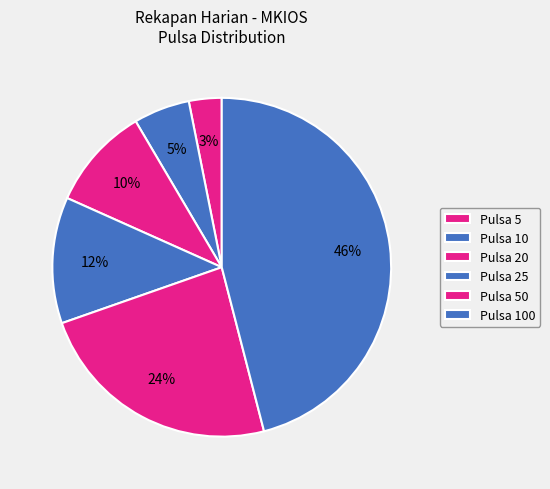

Which slice is the largest?

100